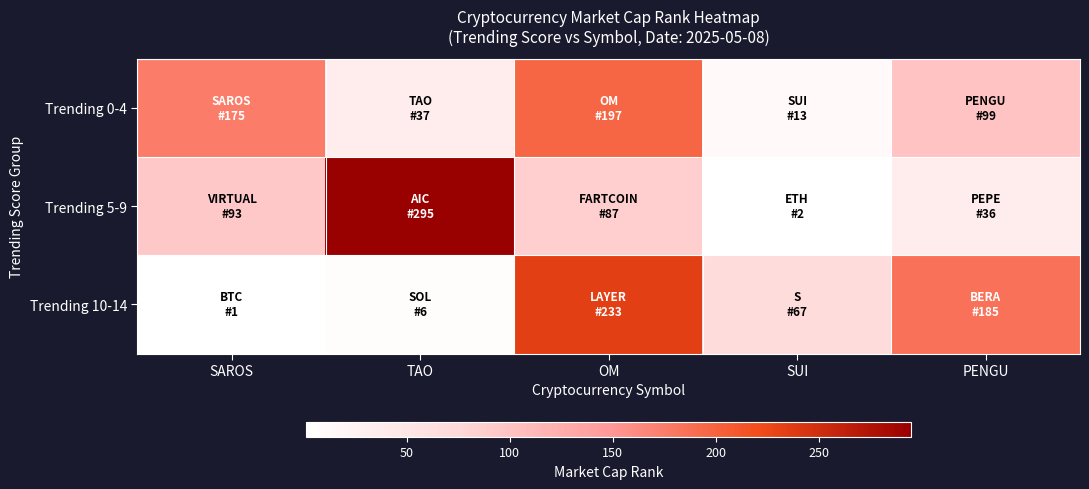

At which category does the chart reach its peak across all series?

TAO